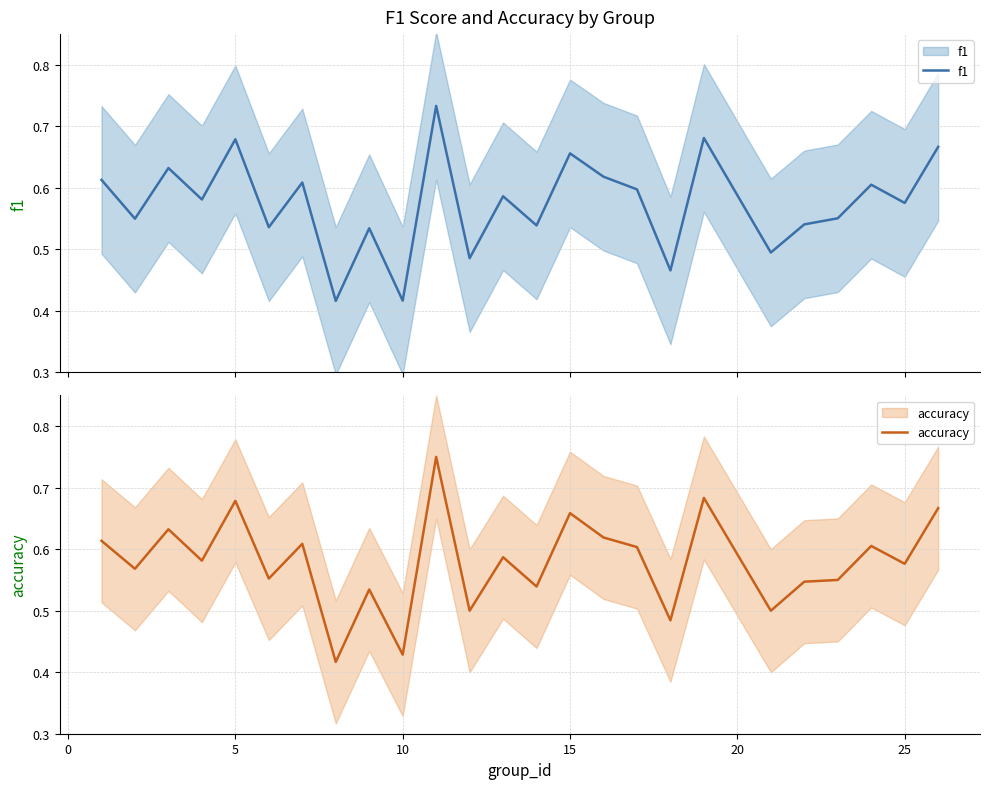

Does the chart have visible grid lines?

Yes